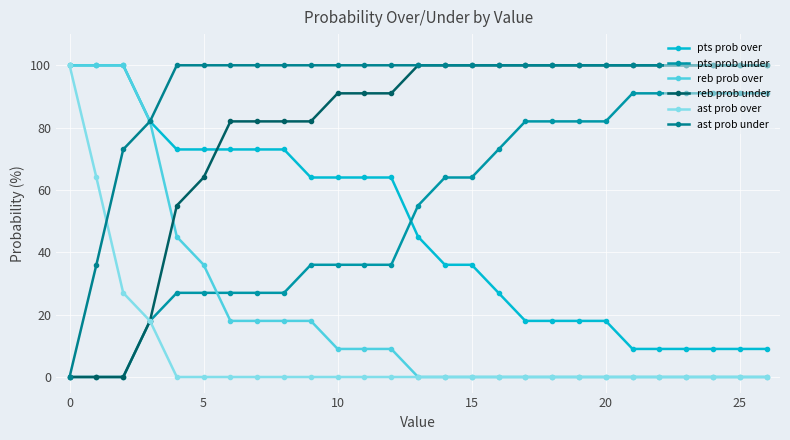

Which series has the largest total across all categories?

ast prob under